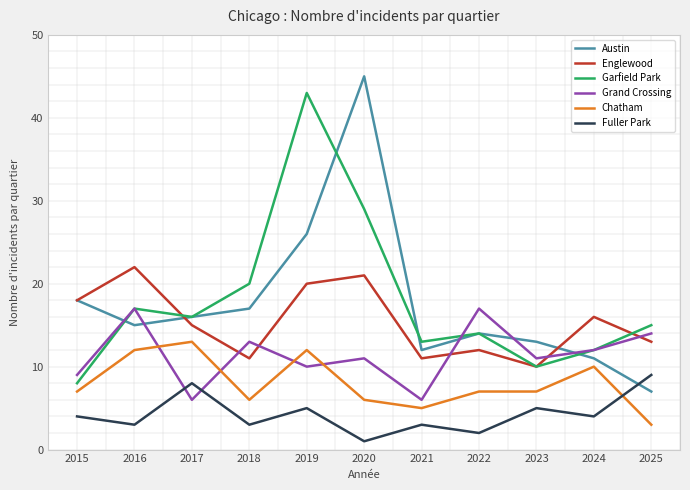

At which category does the chart reach its peak across all series?

2020